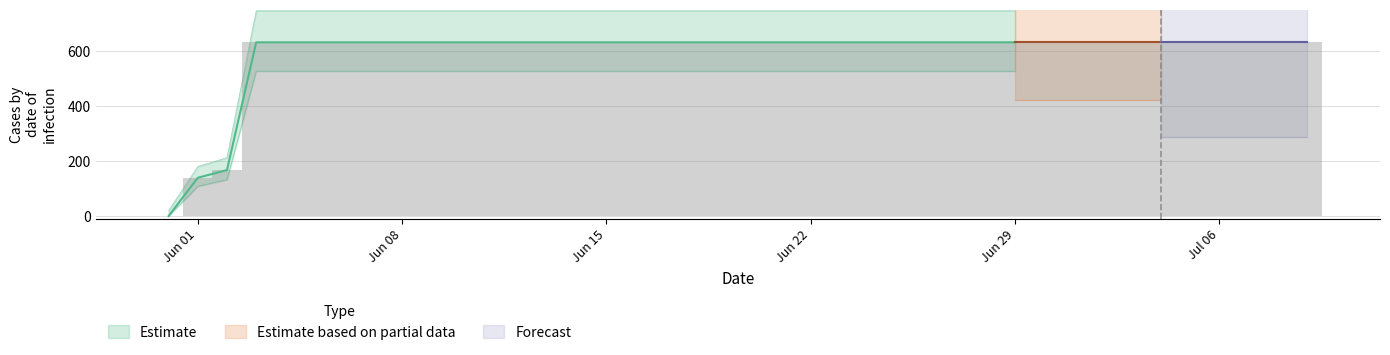

What are all the series names shown in the legend?

Estimate, Estimate based on partial data, Forecast